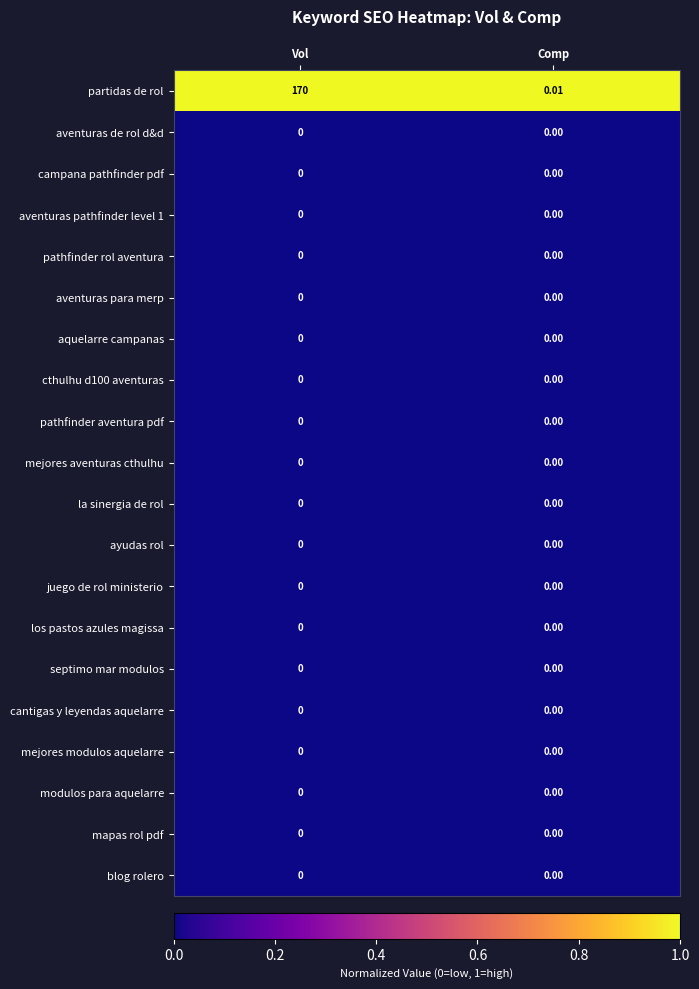

What is the total value across all series at Vol?

170.0